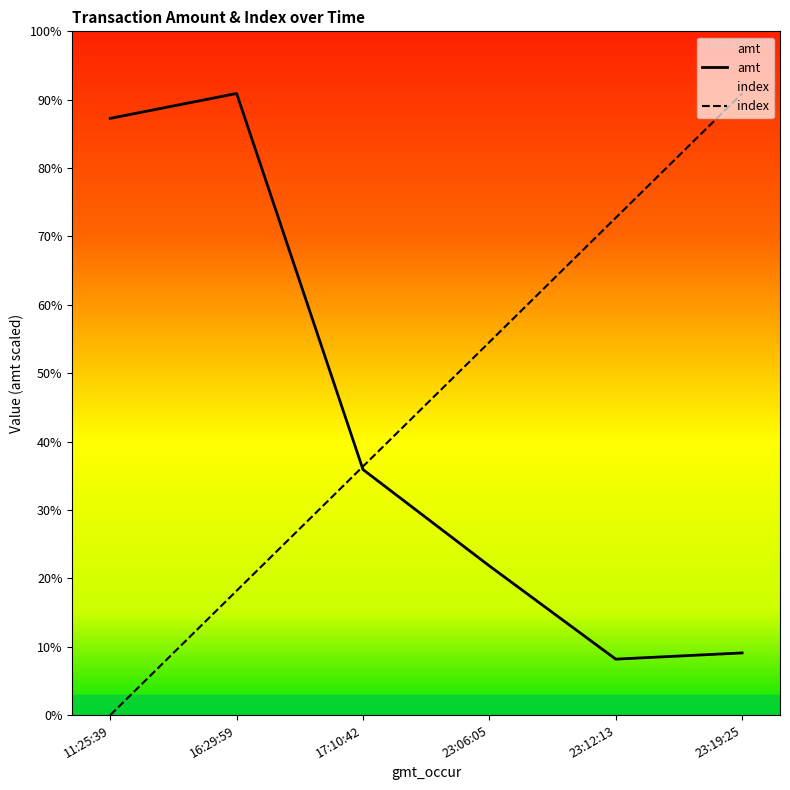

How many intersections are there between amt and index?

1